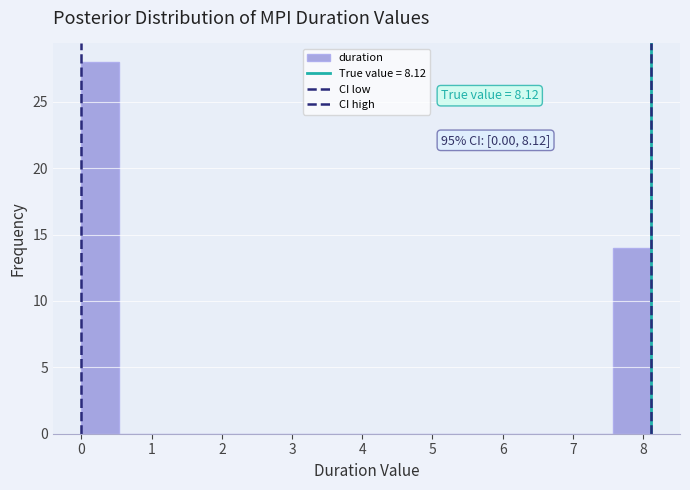

Over which range of the x-axis is the bar tallest?

0.0 to 0.5